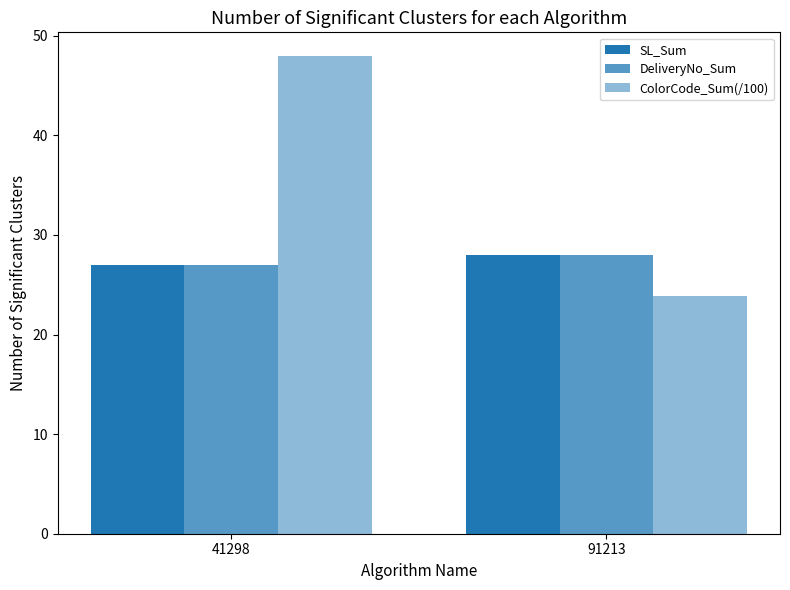

Are the bars grouped side by side (vs. stacked)?

Yes